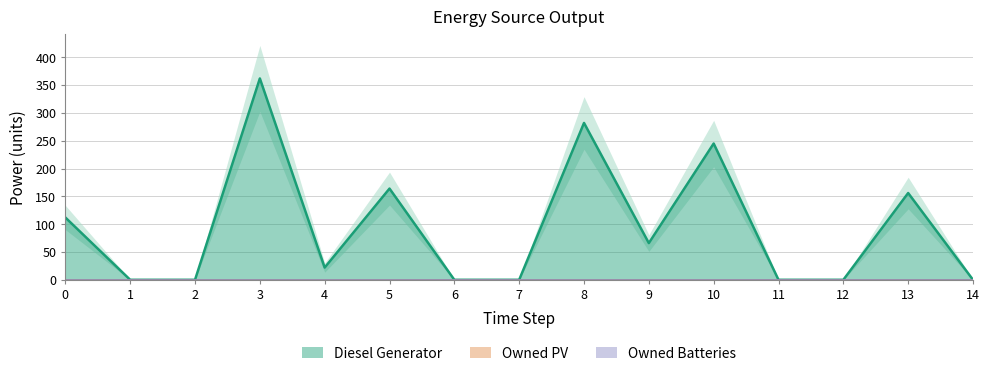

At which category is the sum across all series the highest?

3